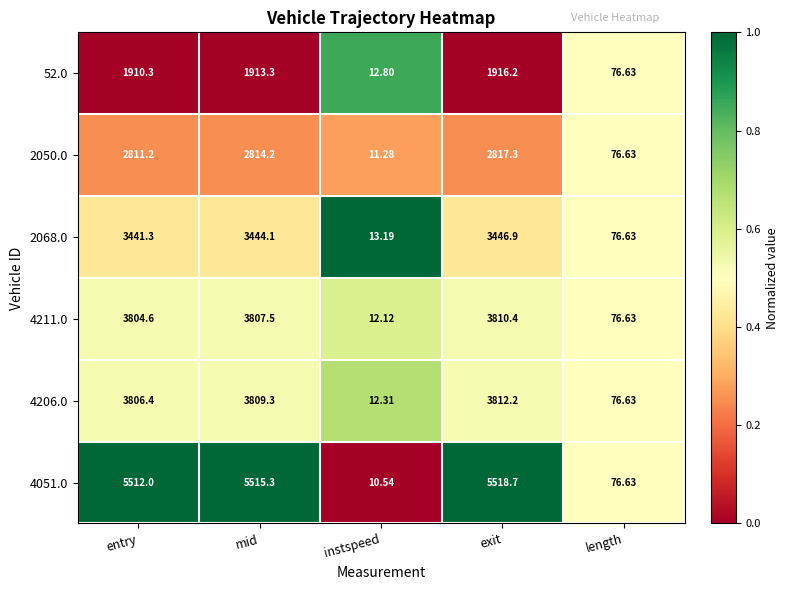

Between entry and length, which series saw the biggest shift?

4051.0